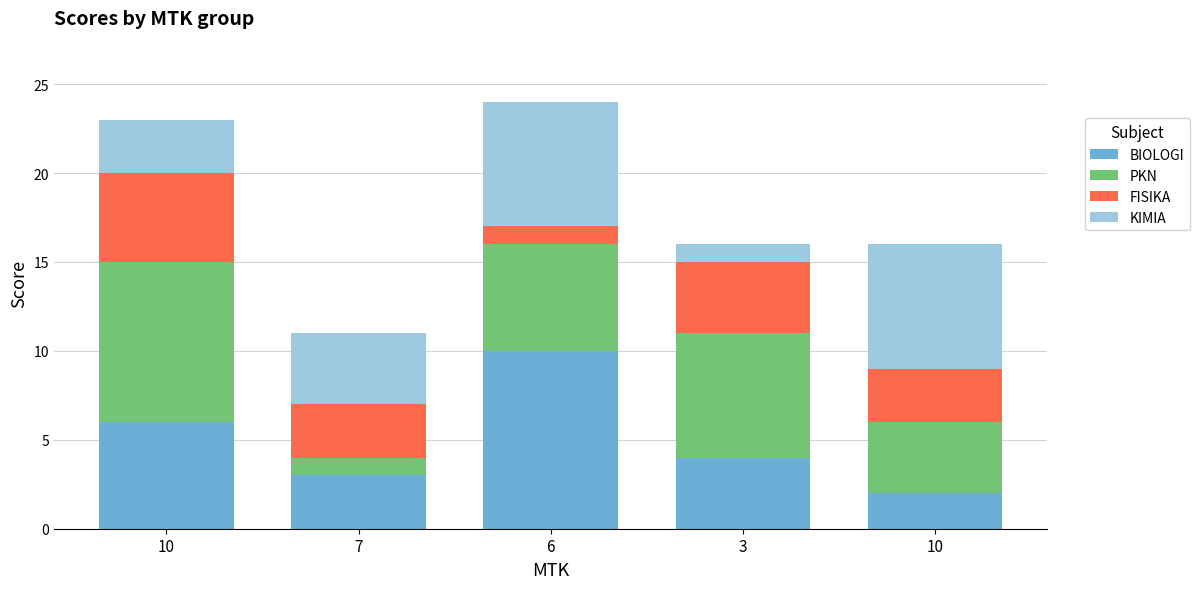

Which series has the largest total across all categories?

PKN